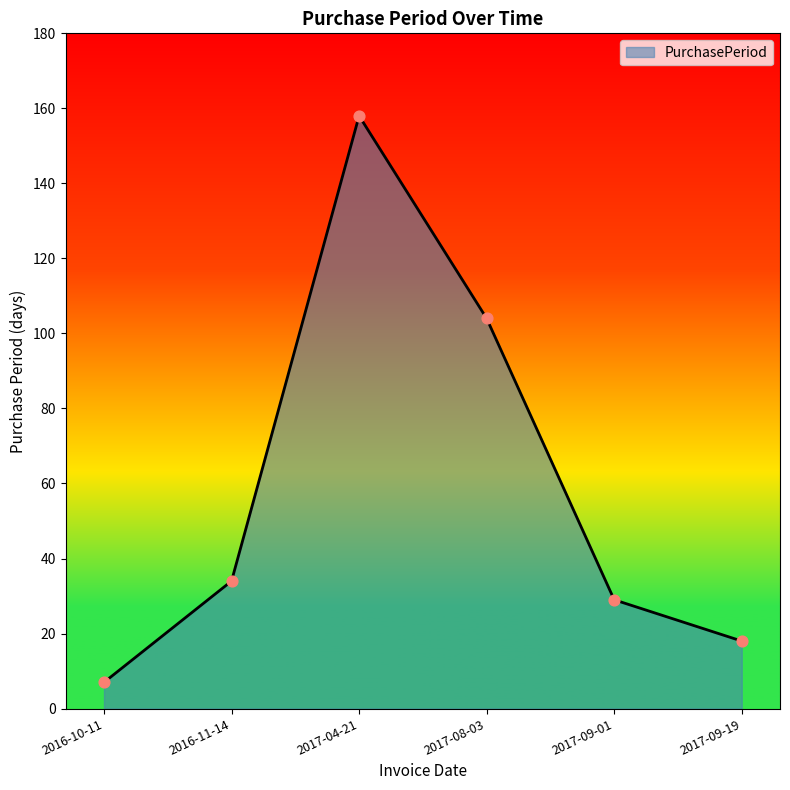

Which has a higher value, 2017-08-03 or 2017-09-19?

2017-08-03